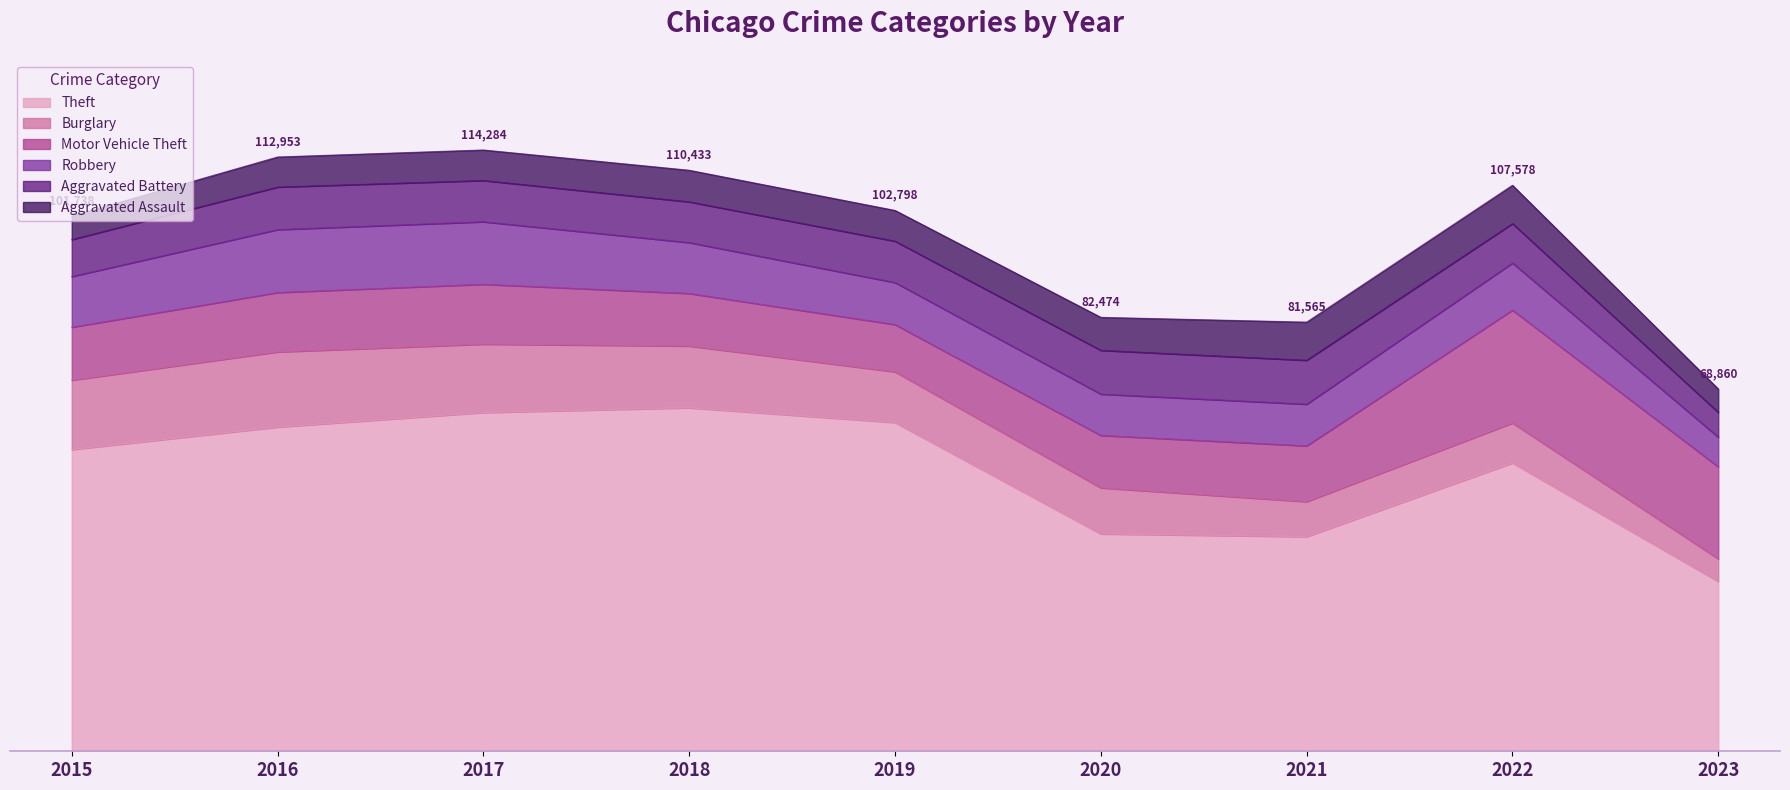

Between 2017 and 2015, which is larger?

2017